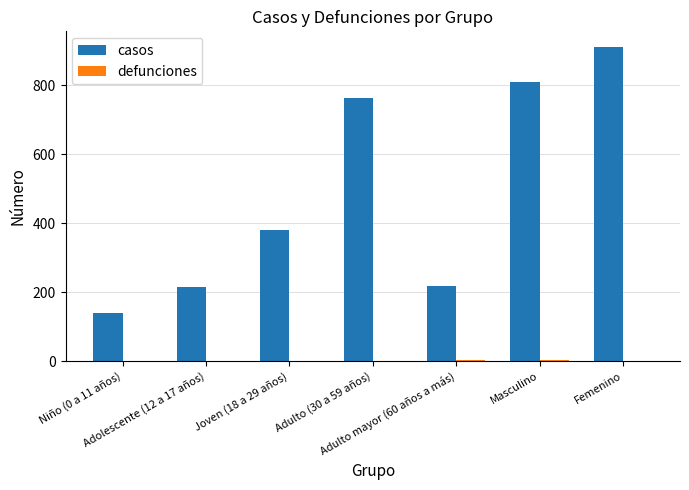

What is the spread (max minus min) of values at Niño (0 a 11 años)?

141